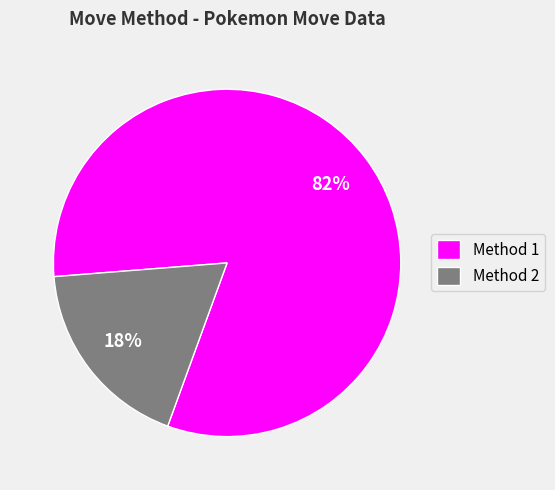

To the nearest percent, what is the difference between the largest and smallest slice percentages?

64%